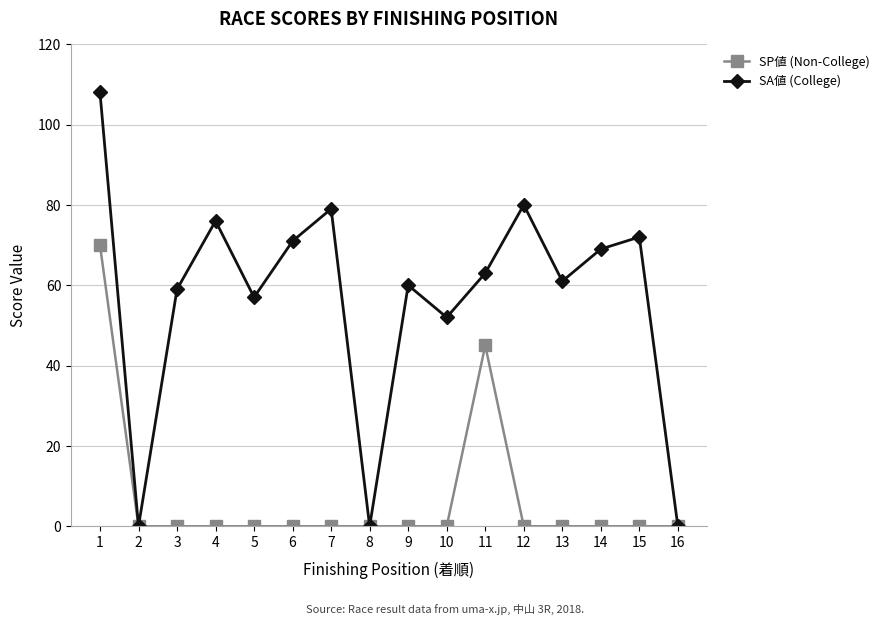

Reading left to right, list all the values displayed in this chart.

SP値 (Non-College): 1=70	2=0	3=0	4=0	5=0	6=0	7=0	8=0	9=0	10=0	11=45	12=0	13=0	14=0	15=0	16=0
SA値 (College): 1=108	2=0	3=59	4=76	5=57	6=71	7=79	8=0	9=60	10=52	11=63	12=80	13=61	14=69	15=72	16=0